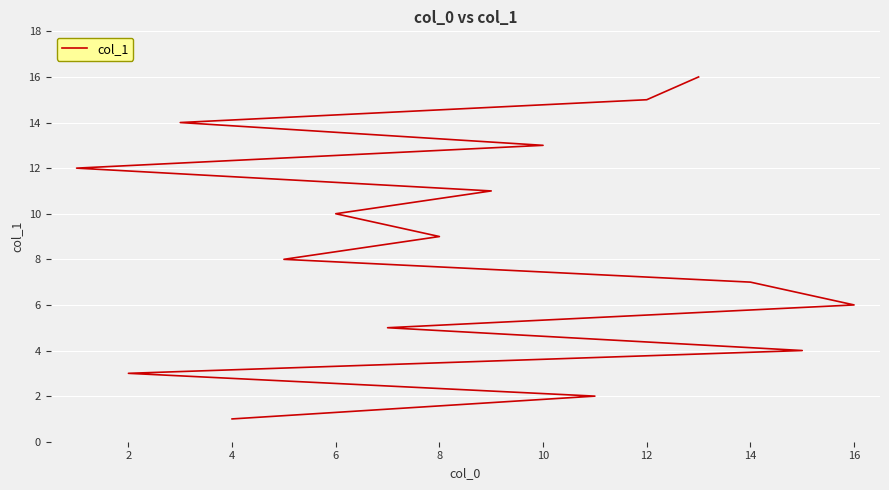

What is the maximum value shown in the chart?

16